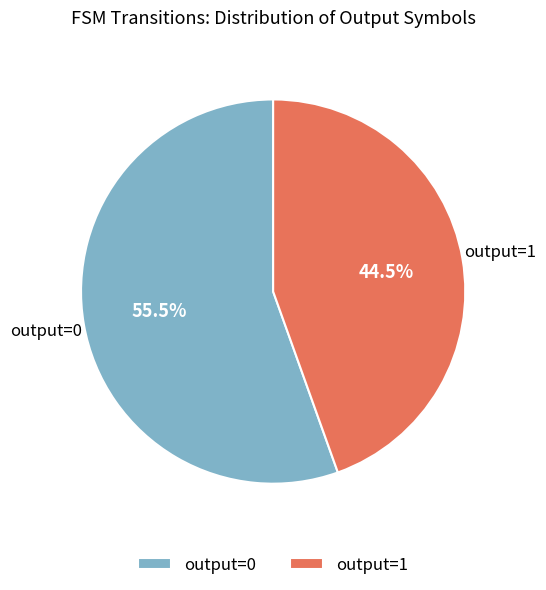

True or false: output=0 accounts for 65% of the total.

False